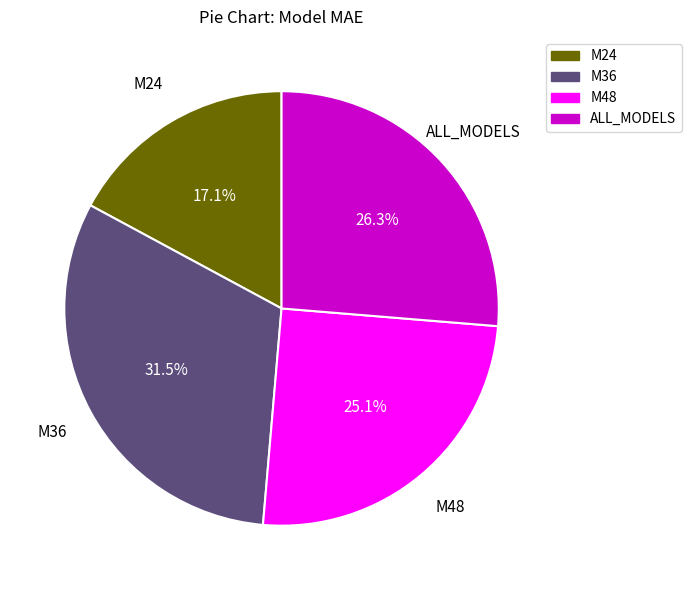

Does any single category account for the majority?

No